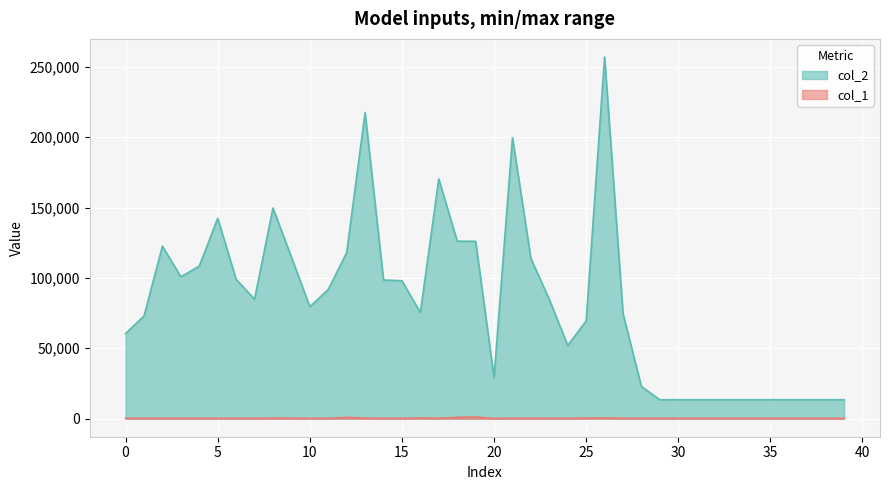

What is the difference between the highest and lowest values at 39?

13200